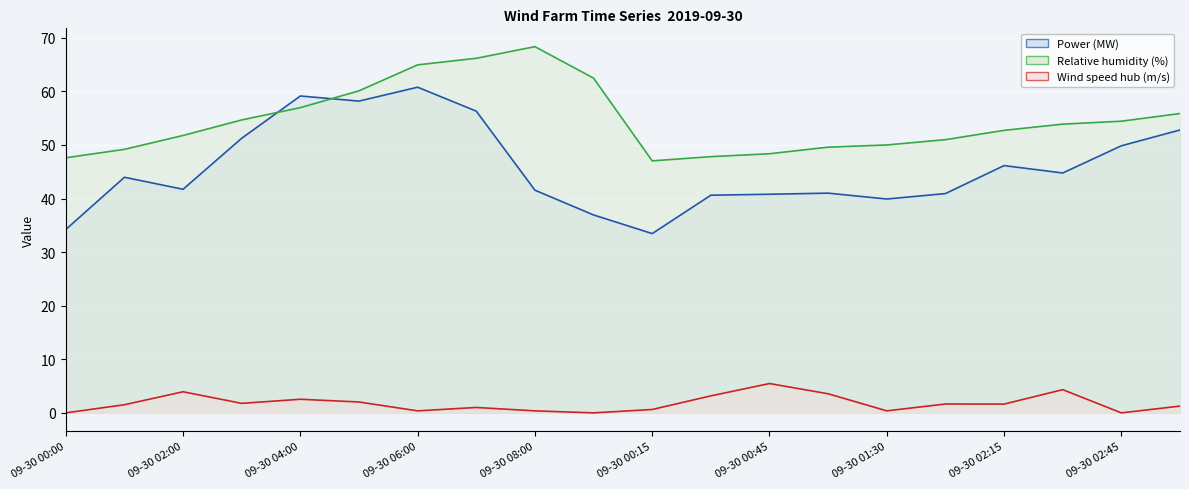

Which series has the widest spread of values?

Power (MW) (line)